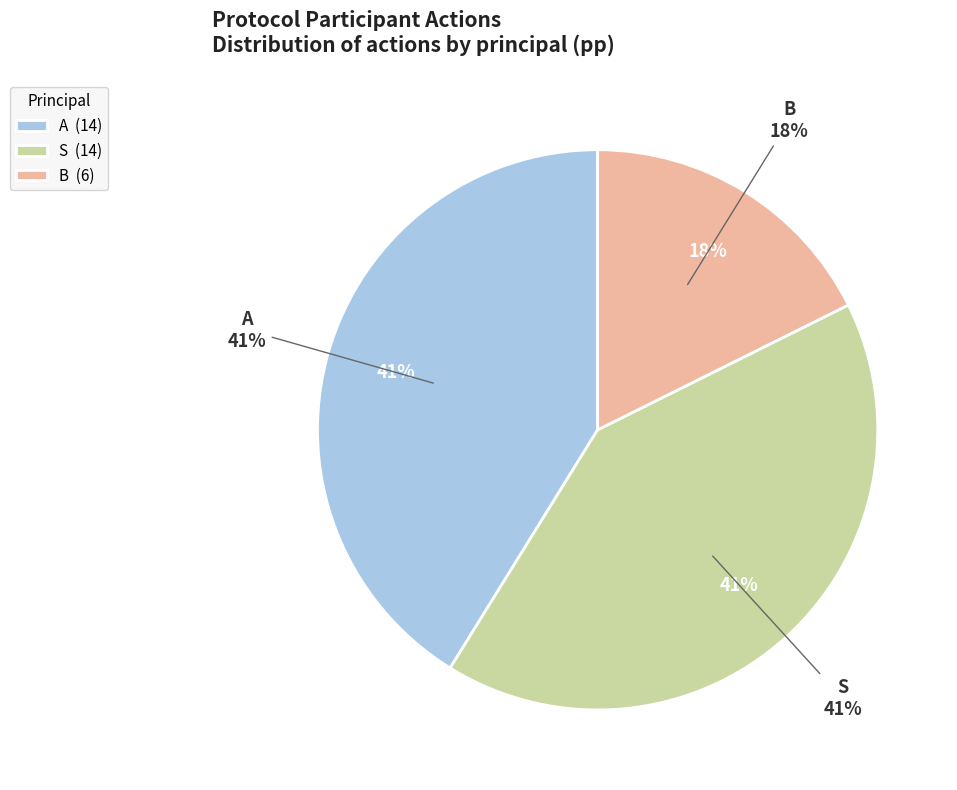

Count the number of slices in the pie.

3